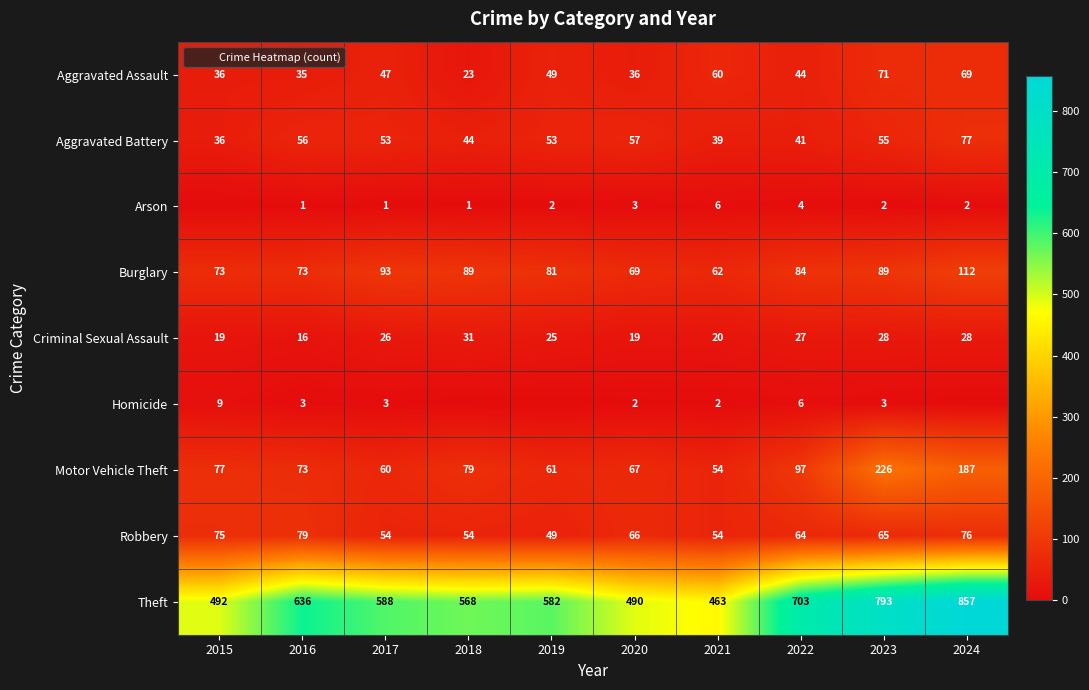

What is the total value across all series at 2024?

1408